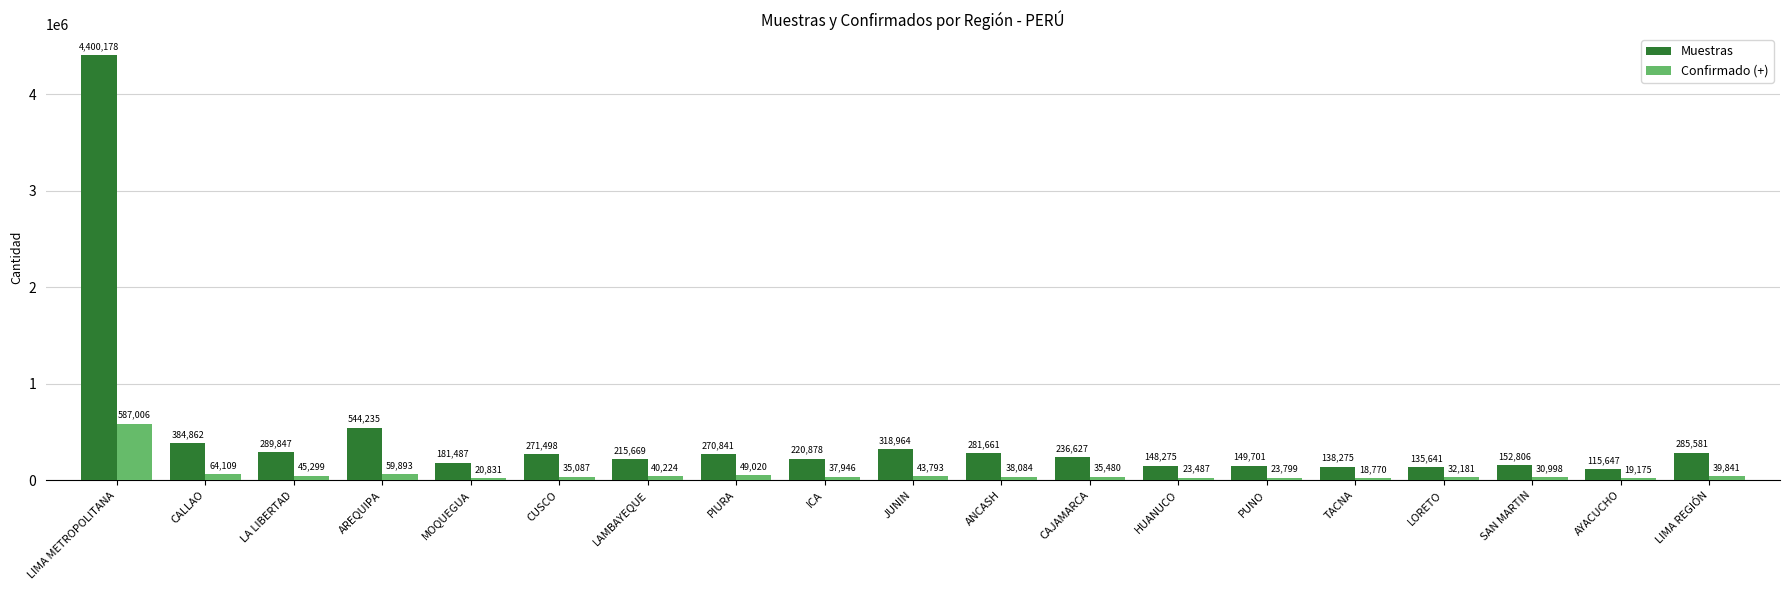

What is the value of the Muestras bar at the 12th from the left?

236627